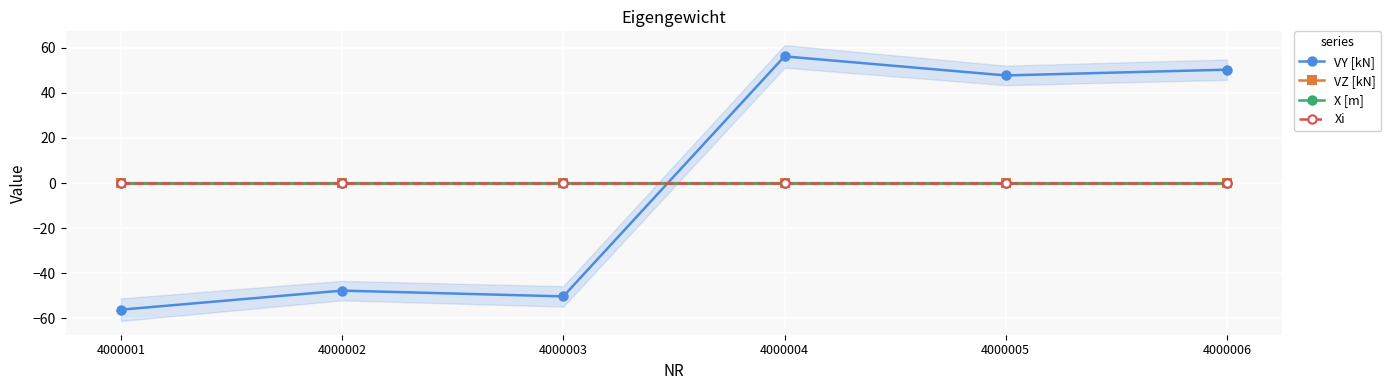

True or false: VZ [kN] and X [m] cross at least once.

False